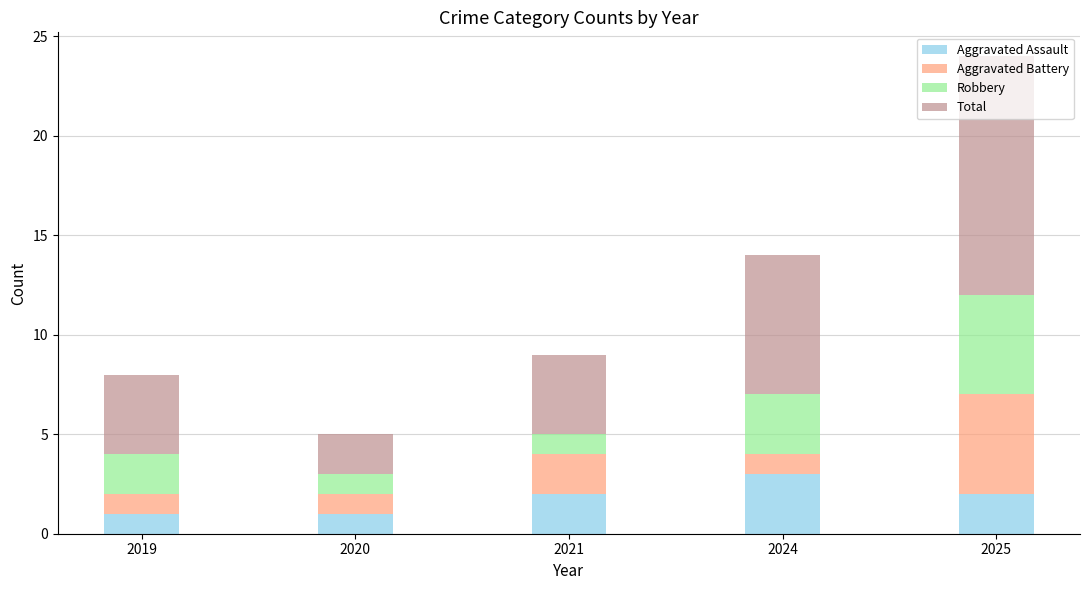

Is it true that Aggravated Assault equals 1 at 2021?

False